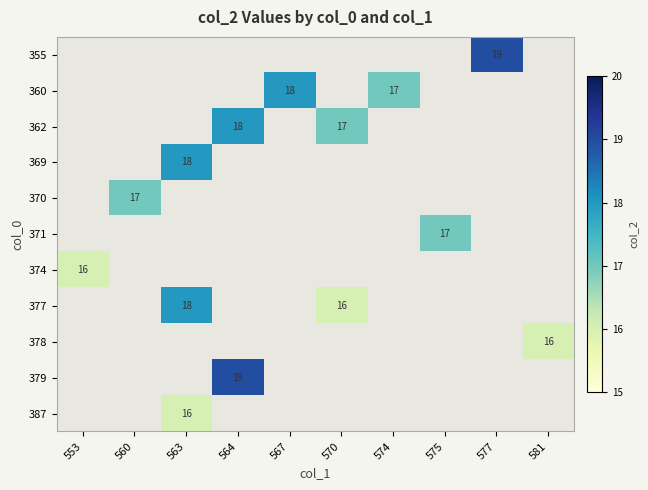

Which category has the lowest value in the 377 series?

553